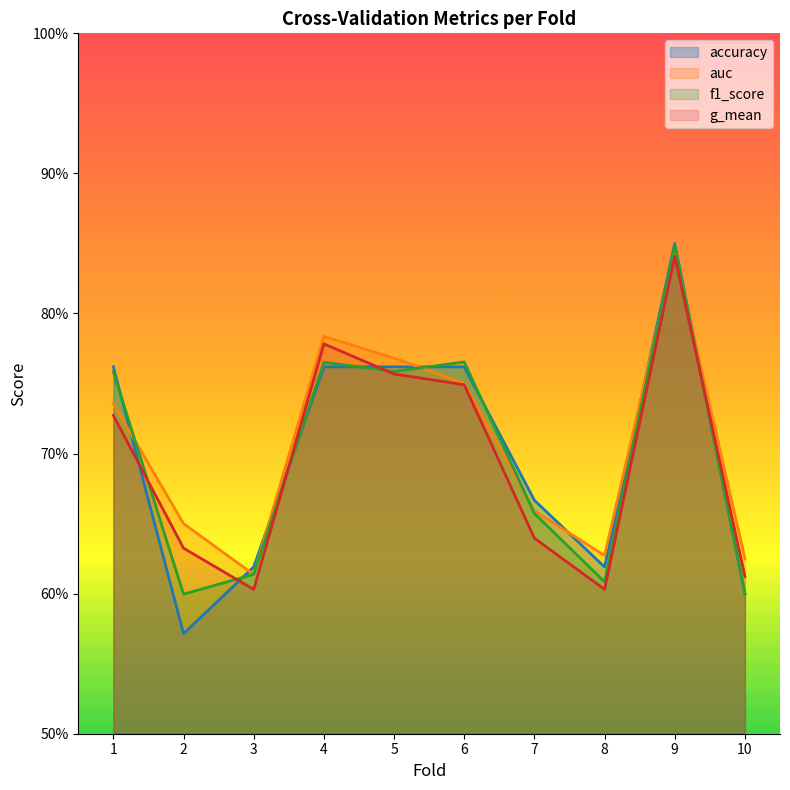

What is the difference between the maximum and minimum values in the f1_score series?

0.2